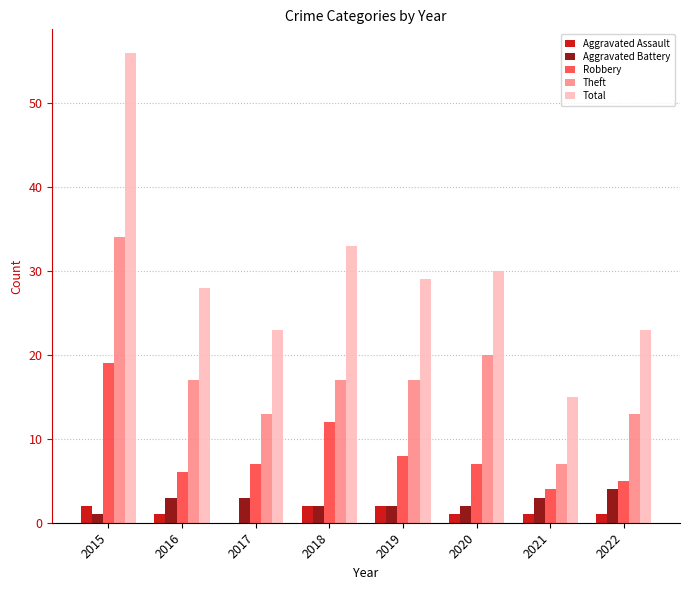

Is it true that Theft equals 4 at 2022?

False